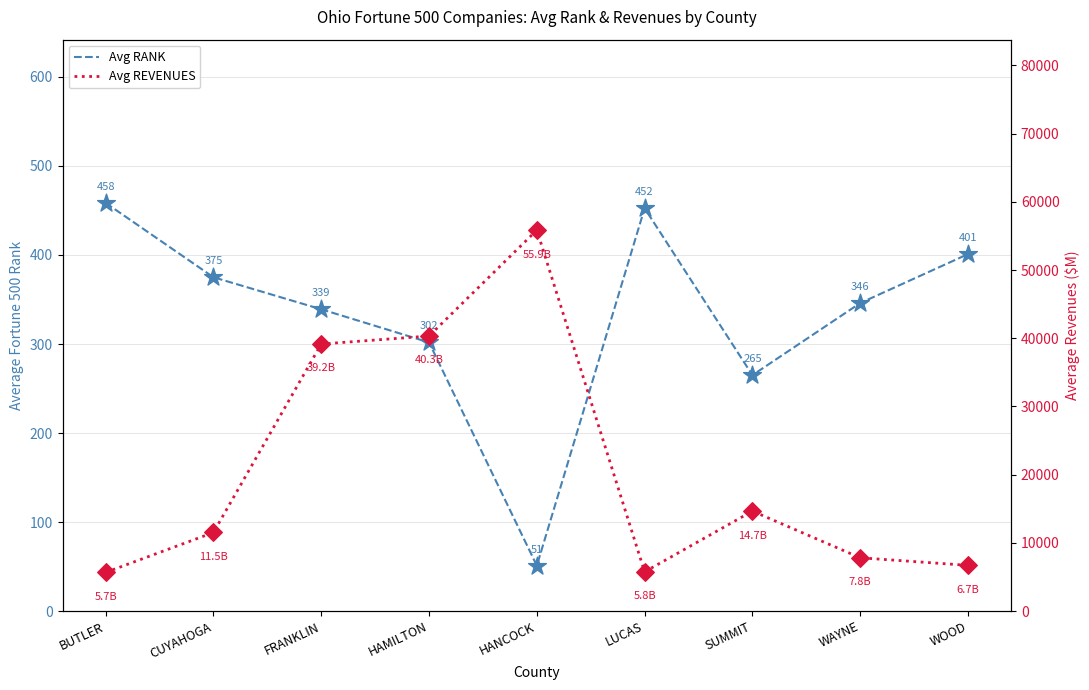

Is the value of Avg REVENUES at WOOD greater than the value of Avg RANK at BUTLER?

Yes